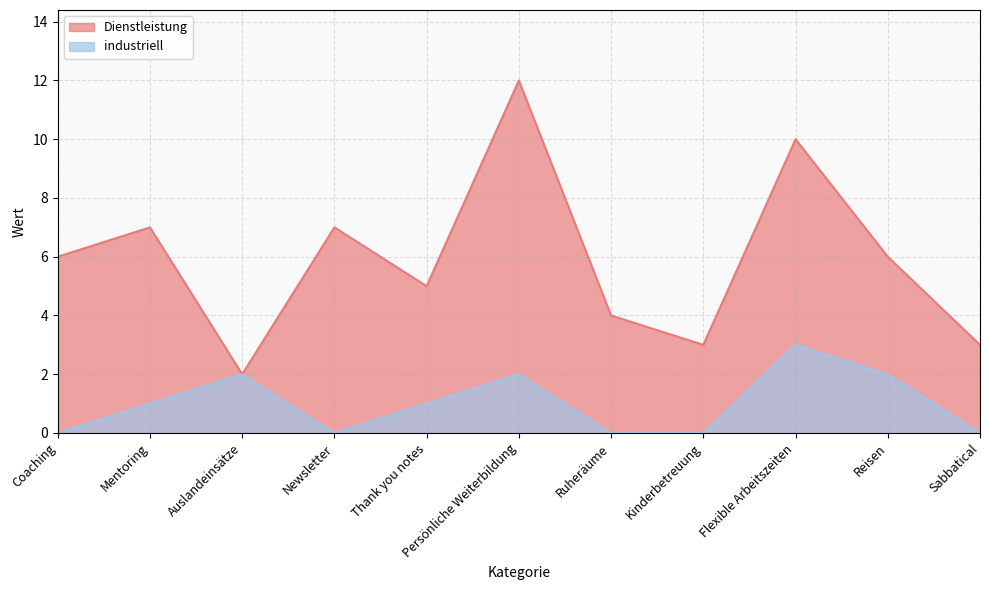

What position from the left is Mentoring?

2